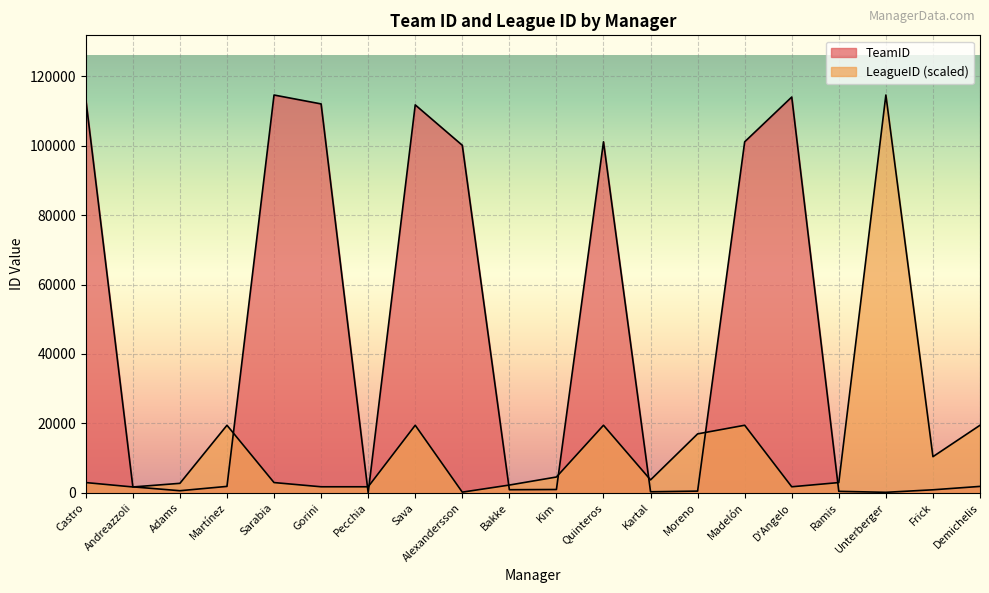

Rank the series by their maximum value, from lowest to highest.

TeamID, LeagueID